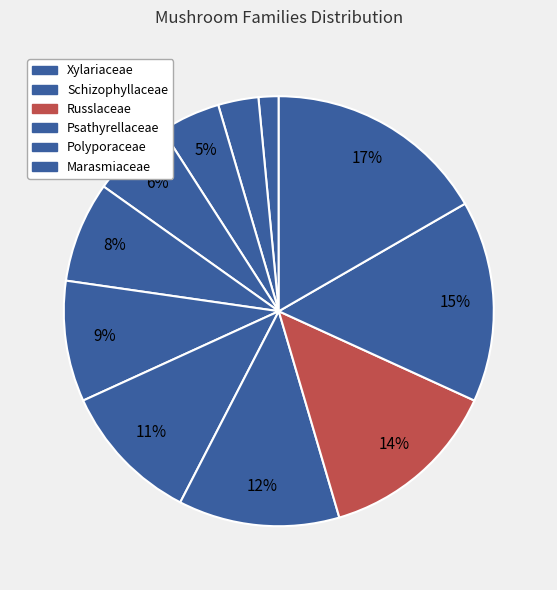

Rank the categories by value from highest to lowest.

Xylariaceae, Schizophyllaceae, Russlaceae, Psathyrellaceae, Polyporaceae, Marasmiaceae, Hypoxylaceae, Hydnodontaceae, Genodermataceae, Cantharellaceae, Agaricaceae